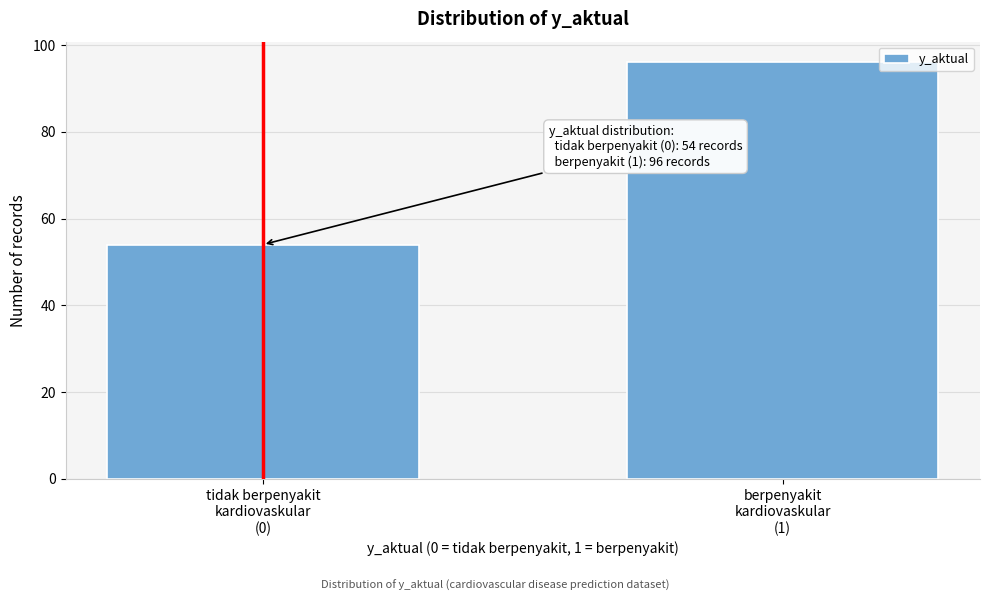

Reading right to left, transcribe all the data shown in this chart.

96	54